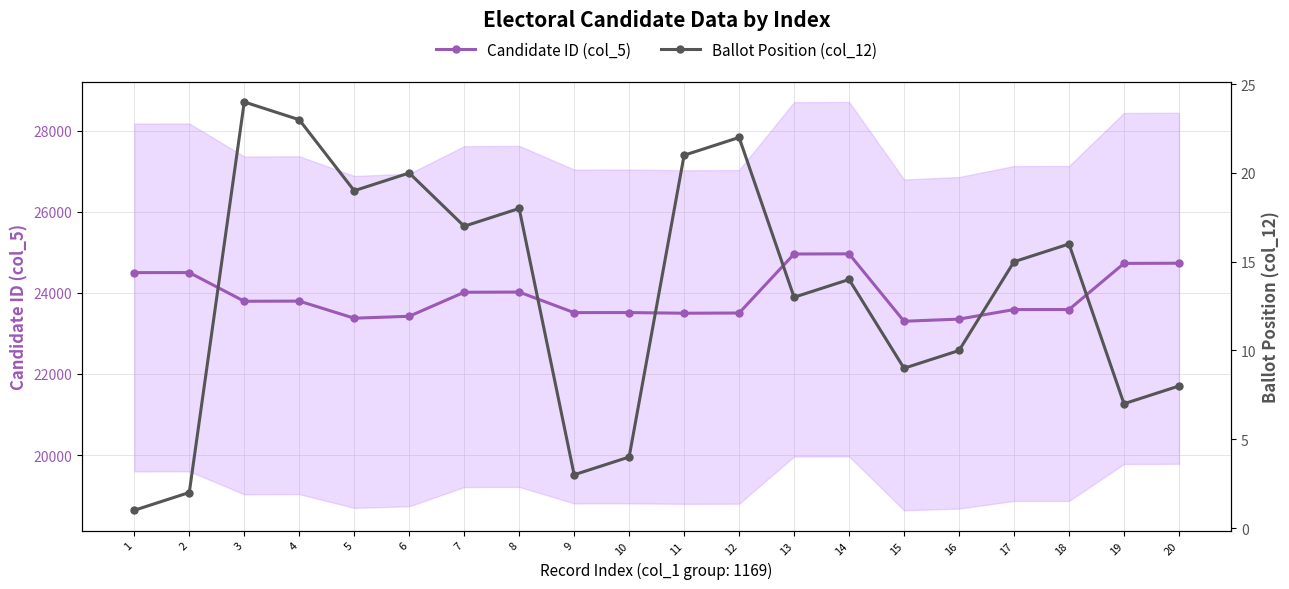

What is the difference between the highest and lowest values at 18?

23573